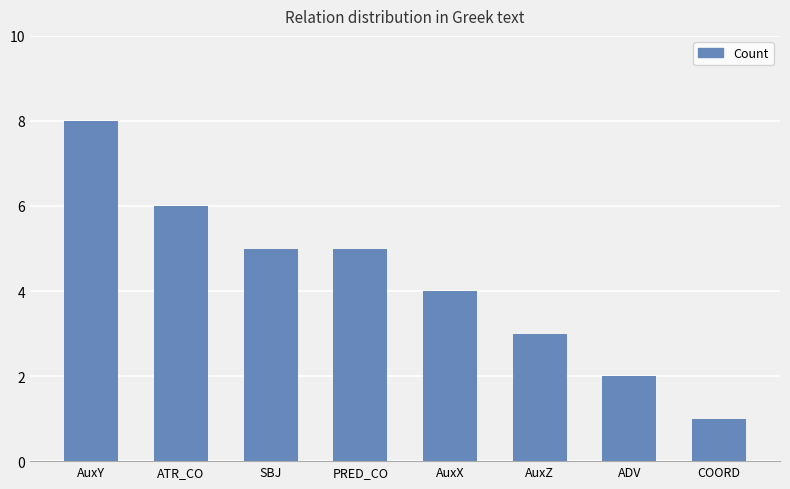

Which has a higher value, AuxX or ATR_CO?

ATR_CO